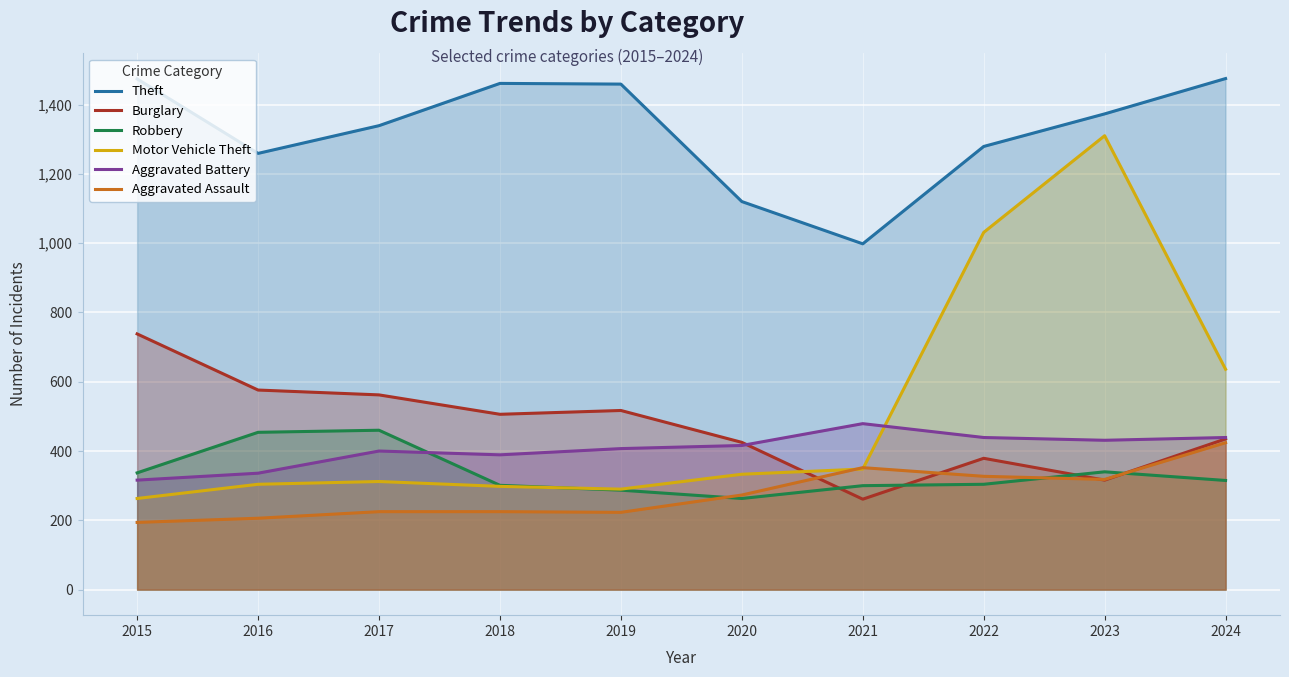

How many values in the Motor Vehicle Theft series are below 333?

5